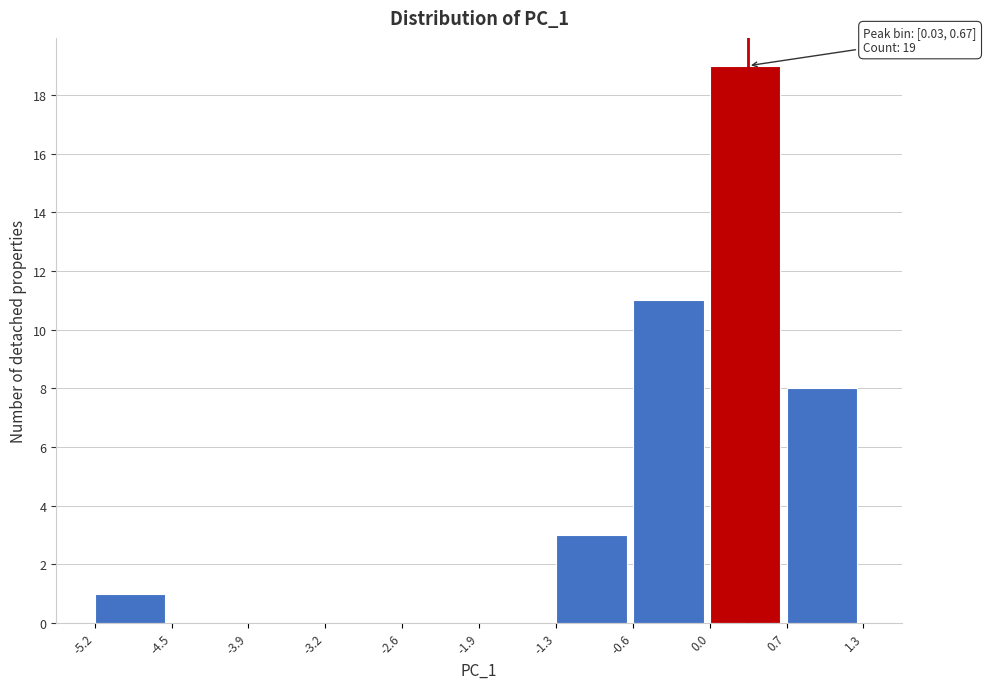

Which range on the x-axis has the tallest bar?

0.0 to 0.7